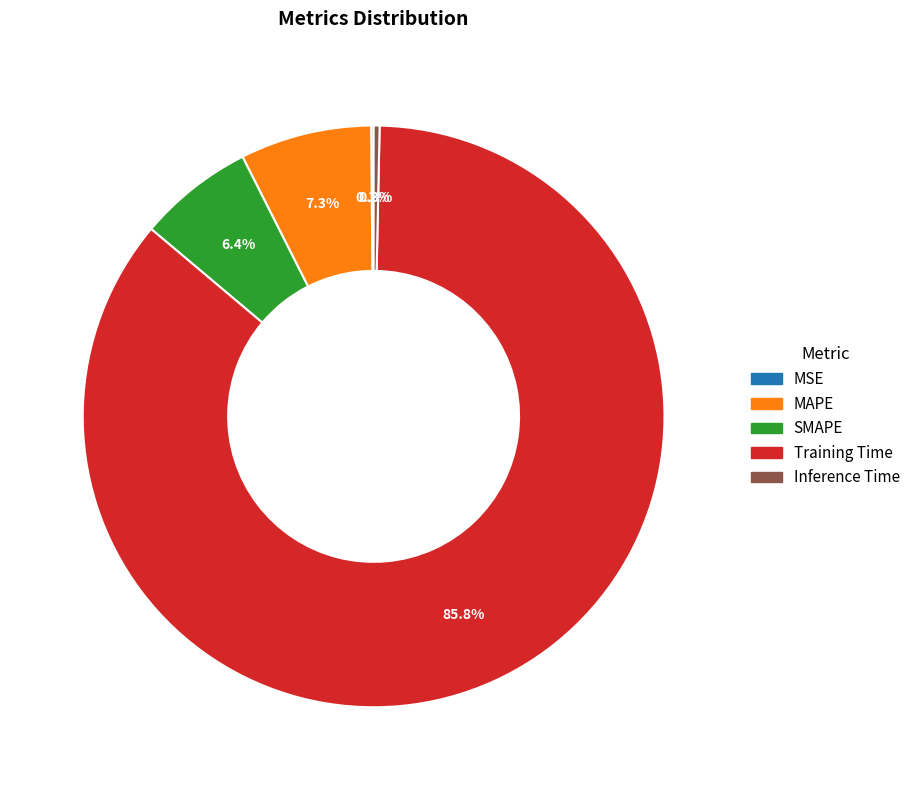

Is it true that SMAPE is 19% of the pie?

False